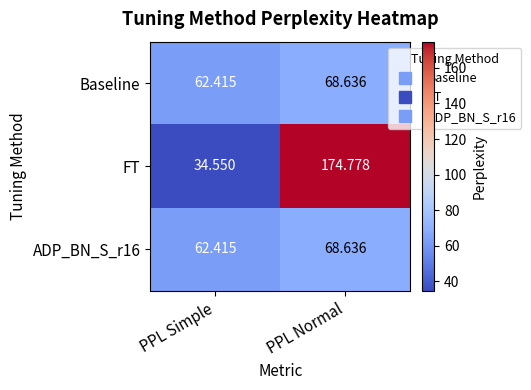

Which category has the lowest value in the ADP_BN_S_r16 series?

PPL Simple